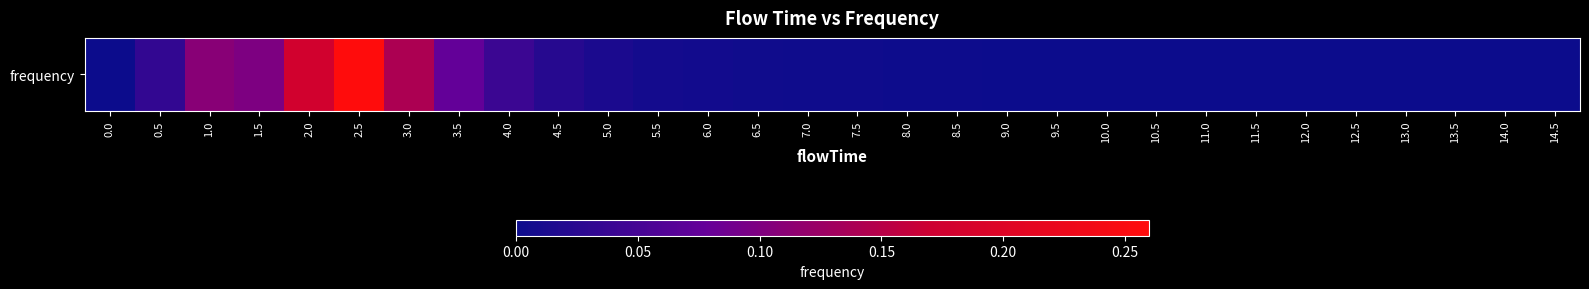

List the labels in order of value, smallest first.

0.0, 11.0, 14.0, 14.5, 12.5, 13.0, 13.5, 10.5, 12.0, 11.5, 9.5, 10.0, 9.0, 8.0, 8.5, 7.5, 7.0, 6.5, 6.0, 5.5, 5.0, 4.5, 0.5, 4.0, 3.5, 1.5, 1.0, 3.0, 2.0, 2.5